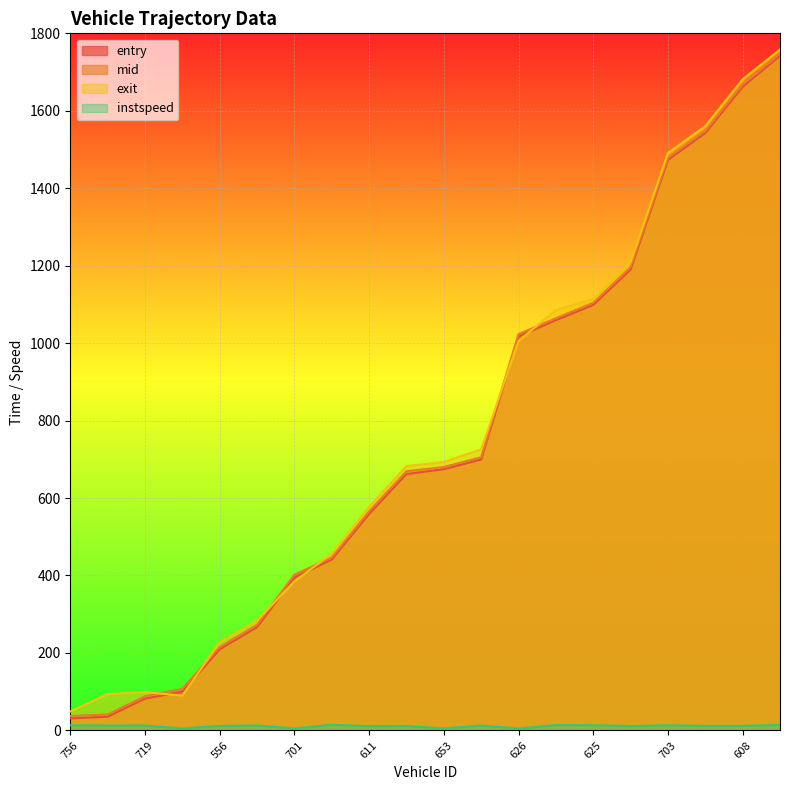

Is the value of instspeed at 701 greater than the value of entry at 625?

No